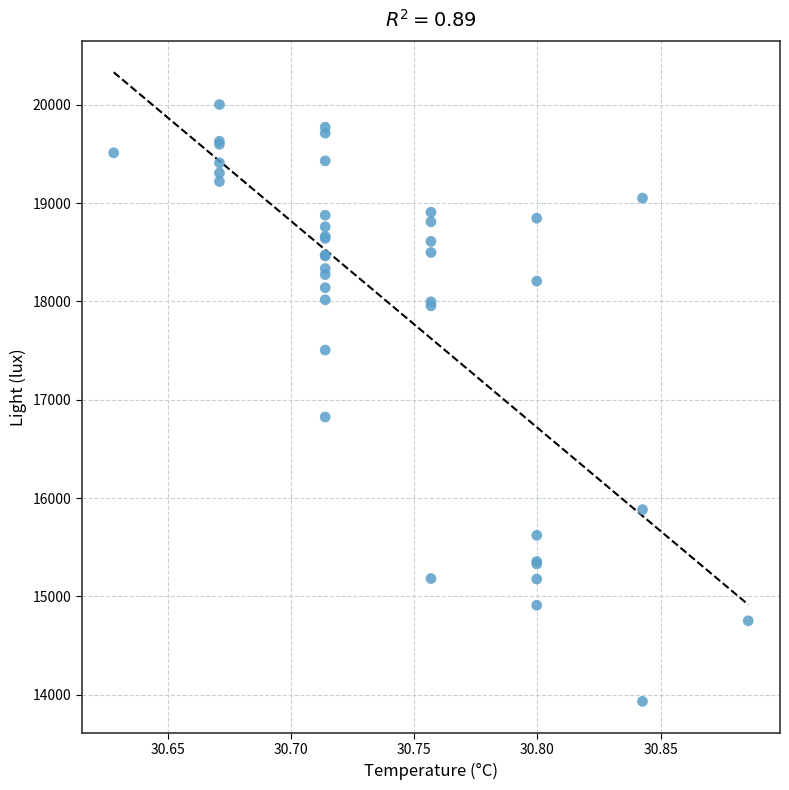

What Y value in the scatter plot is closest to 16967?

16824.3